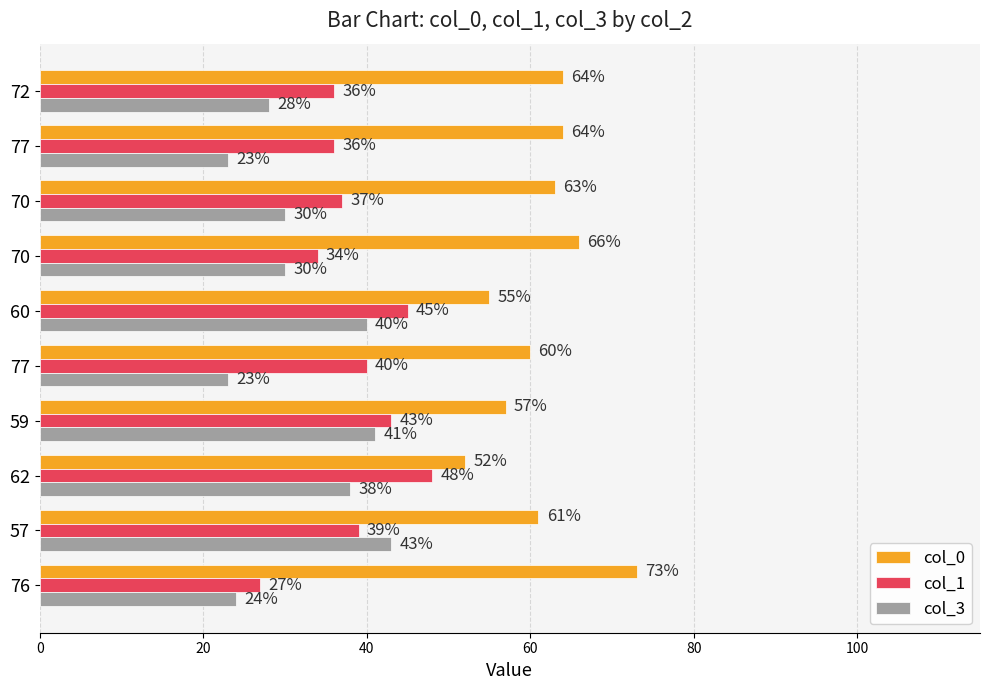

What is the minimum value shown in the chart?

23